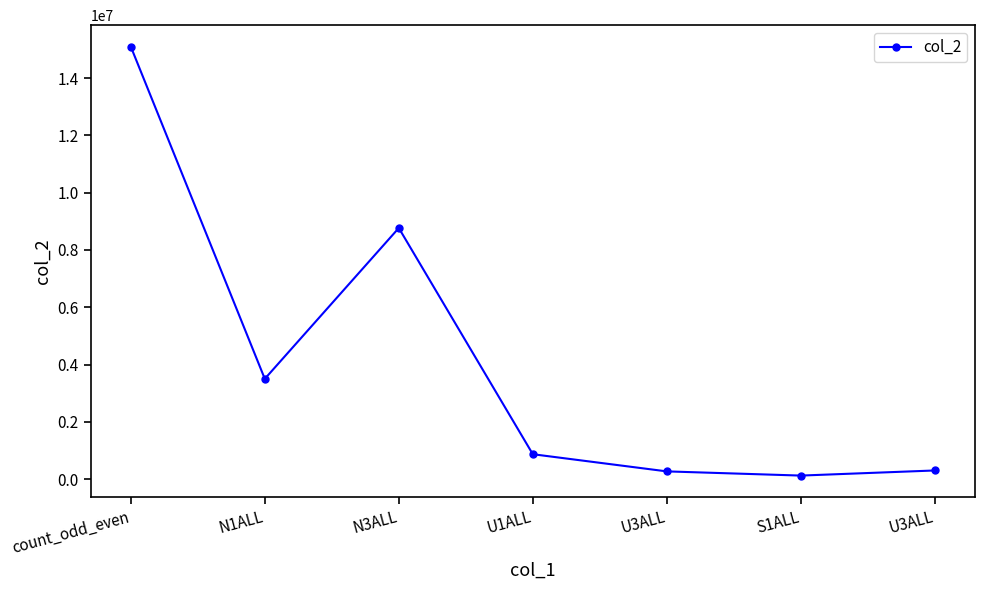

How many interior local peaks (higher than both neighbors) does the data have?

1